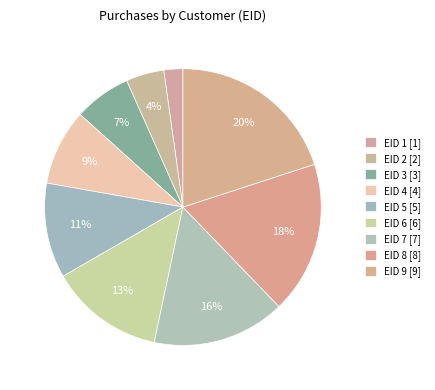

How many segments does this pie chart have?

9